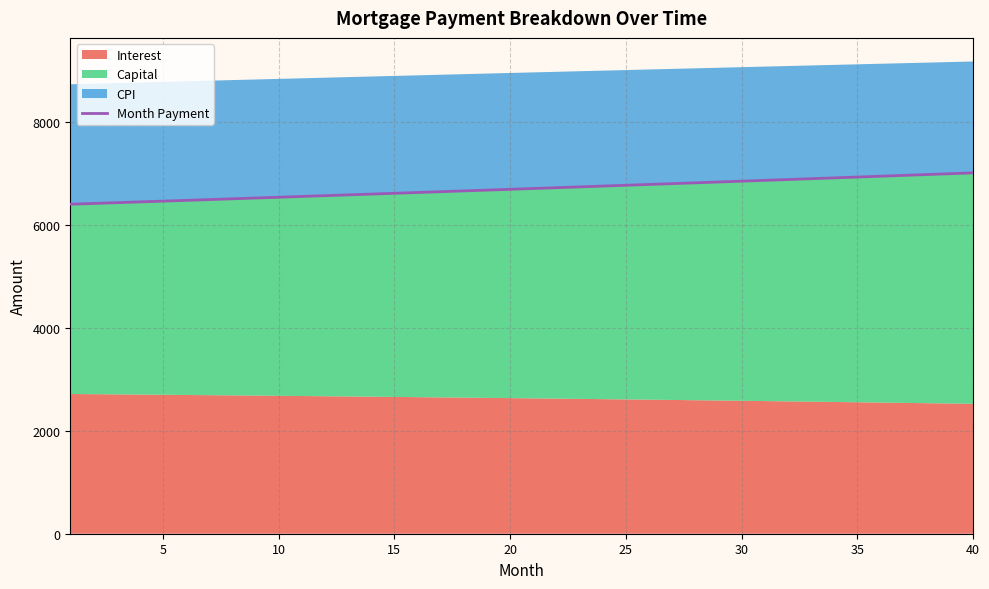

What is the highest value of the Month Payment series?

7010.7